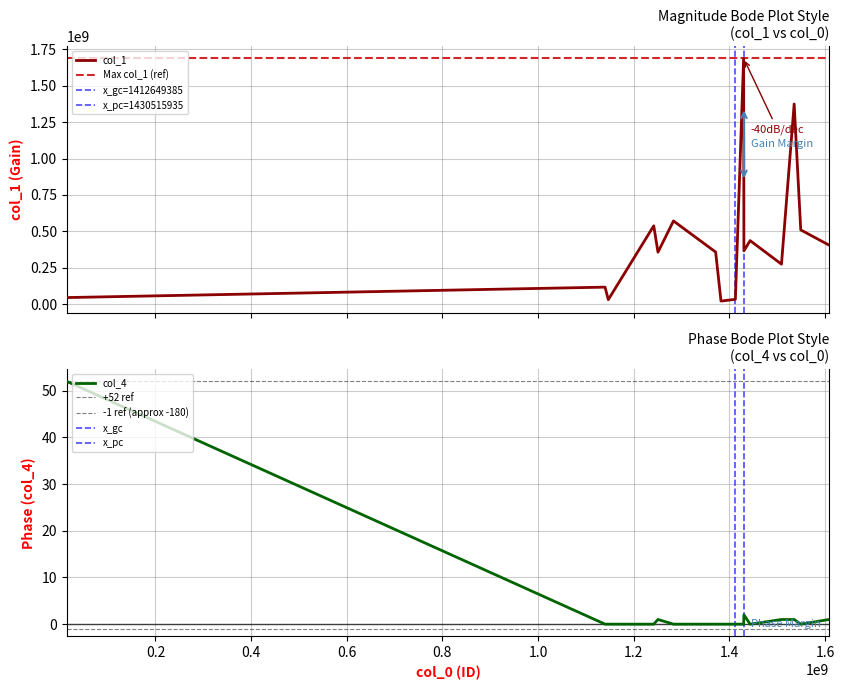

What is the difference between the values at 1250811158 and 1549359846?

1